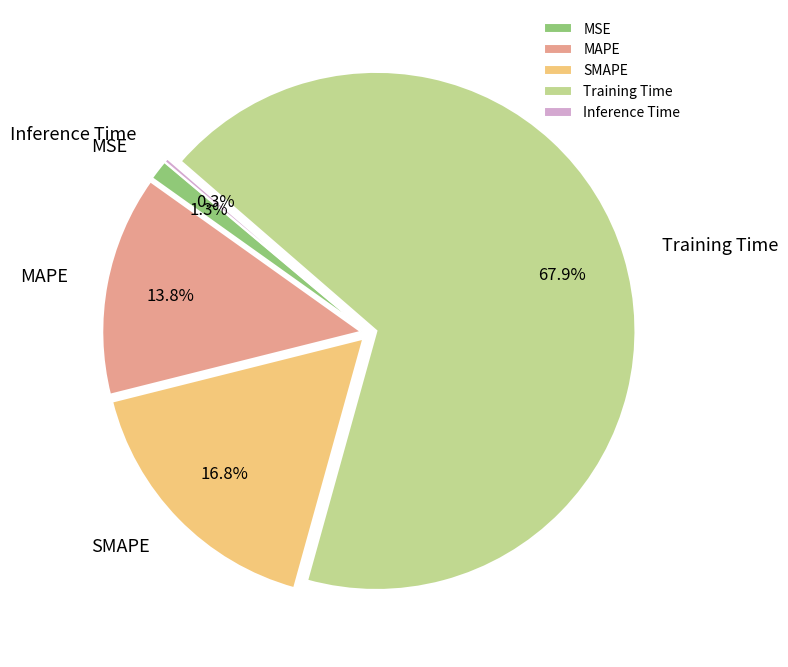

Which category has the biggest portion of the pie?

Training Time